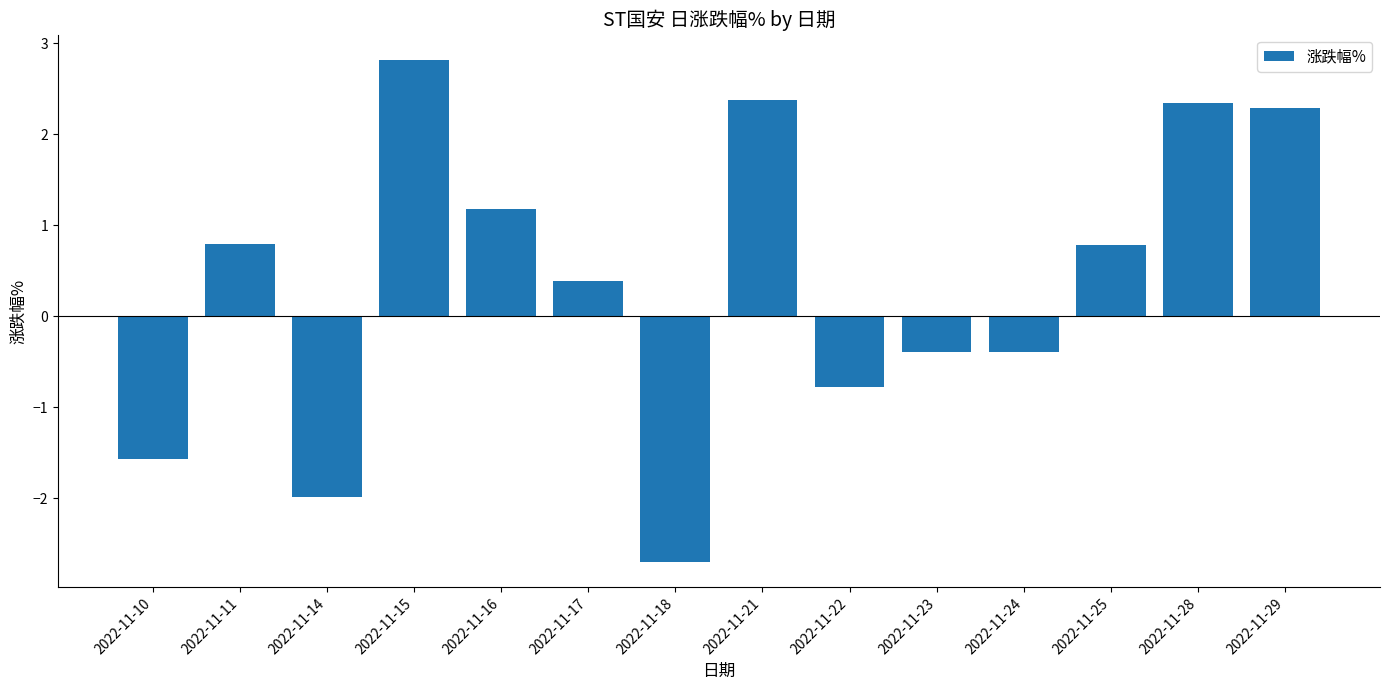

What is the minimum value shown in the chart?

-2.7